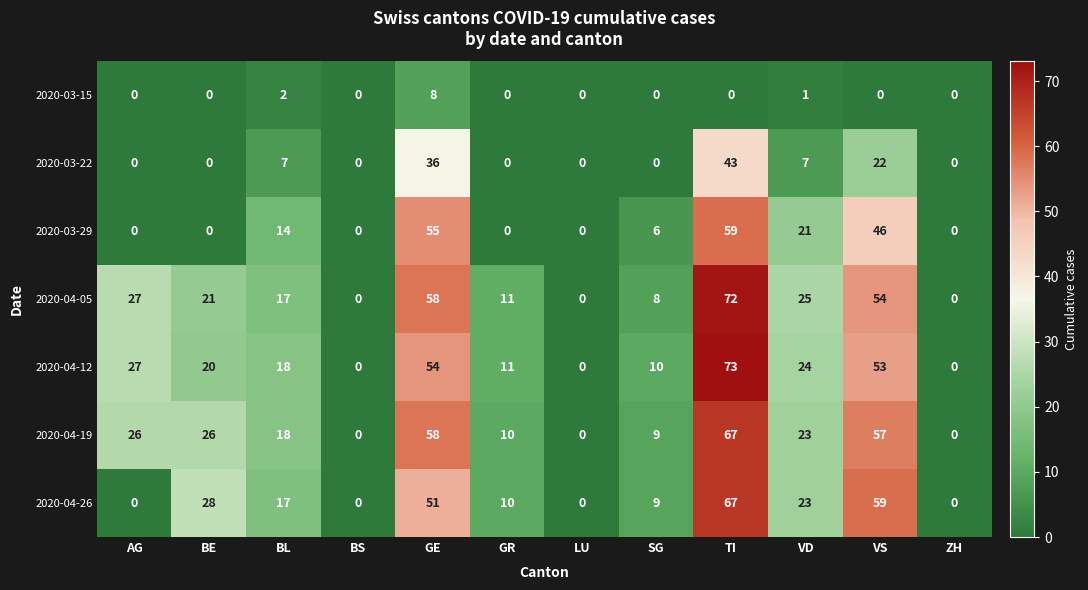

What is the difference between the maximum and second lowest values in the 2020-04-26 series?

67